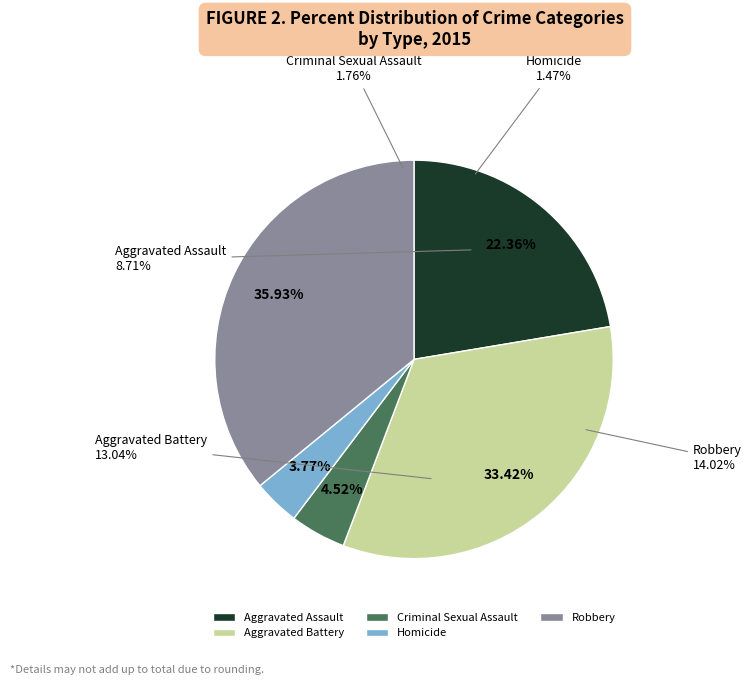

To the nearest percent, what portion does Homicide represent?

4%